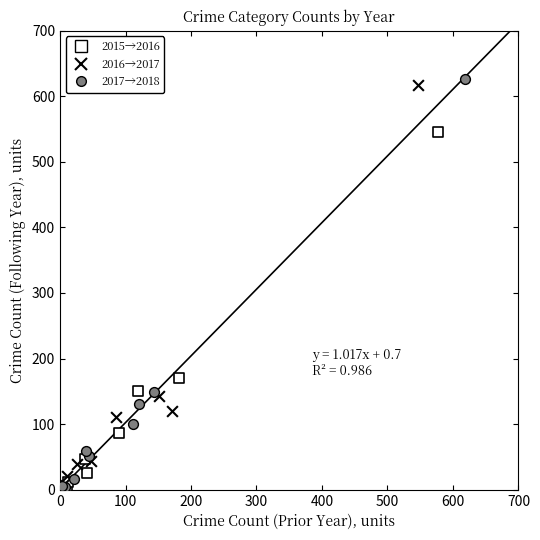

Which series reaches the maximum Y coordinate?

2017→2018